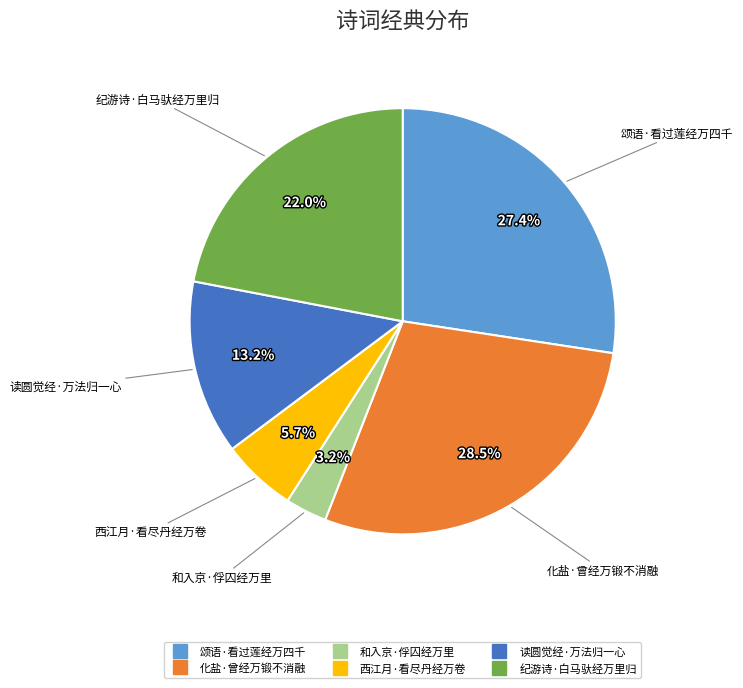

Rank the categories by value from lowest to highest.

和入京·俘囚经万里, 西江月·看尽丹经万卷, 读圆觉经·万法归一心, 纪游诗·白马驮经万里归, 颂语·看过莲经万四千, 化盐·曾经万锻不消融